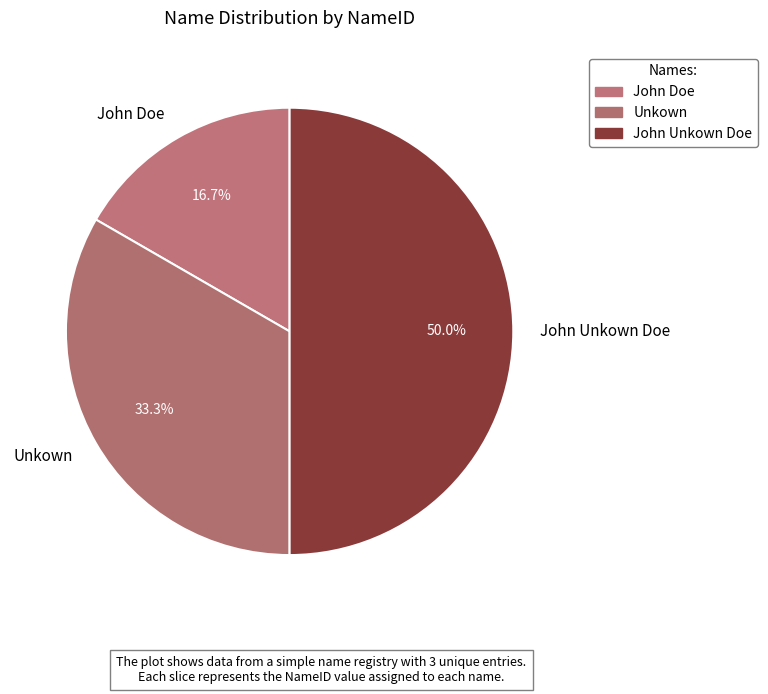

Which has a higher value, Unkown or John Unkown Doe?

John Unkown Doe